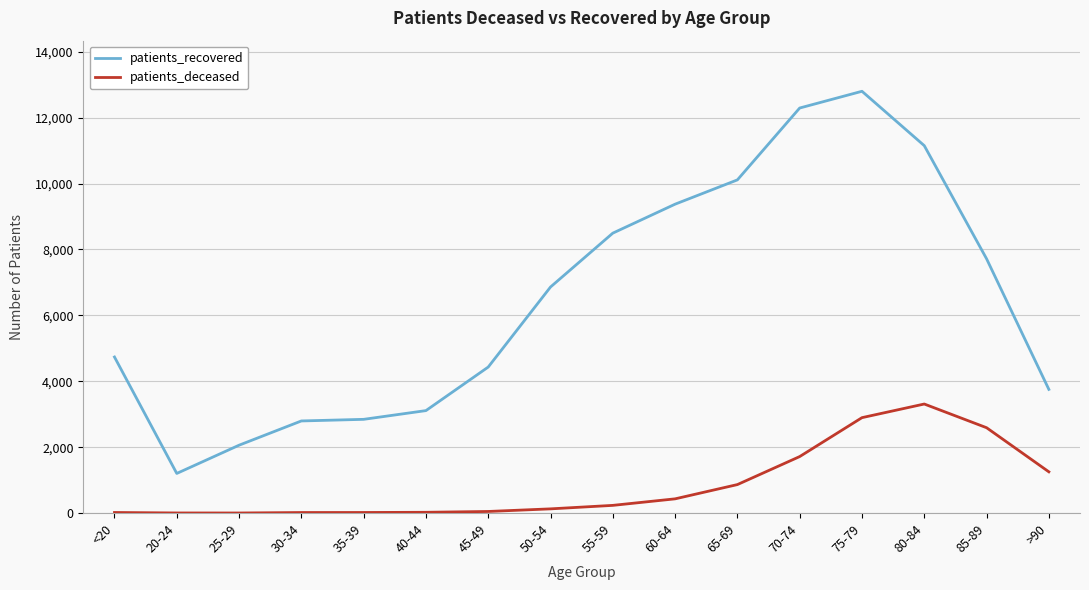

At which label is patients_deceased closest to 1656?

70-74